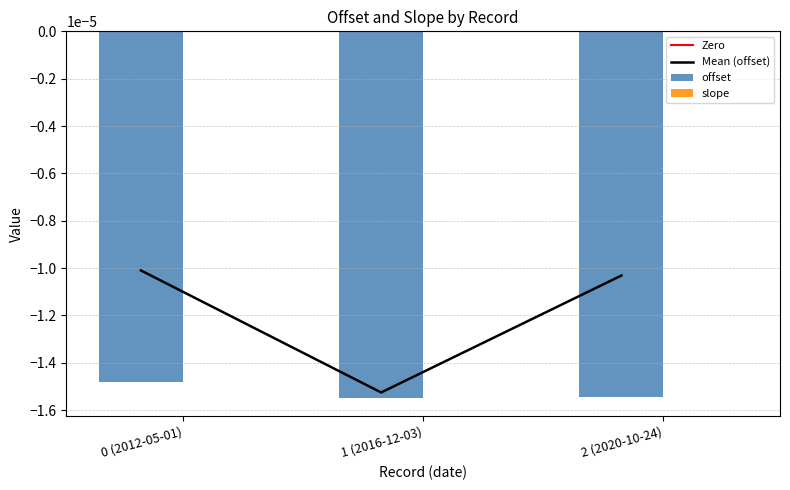

Between 0 (2012-05-01) and 1 (2016-12-03), which series saw the biggest shift?

offset